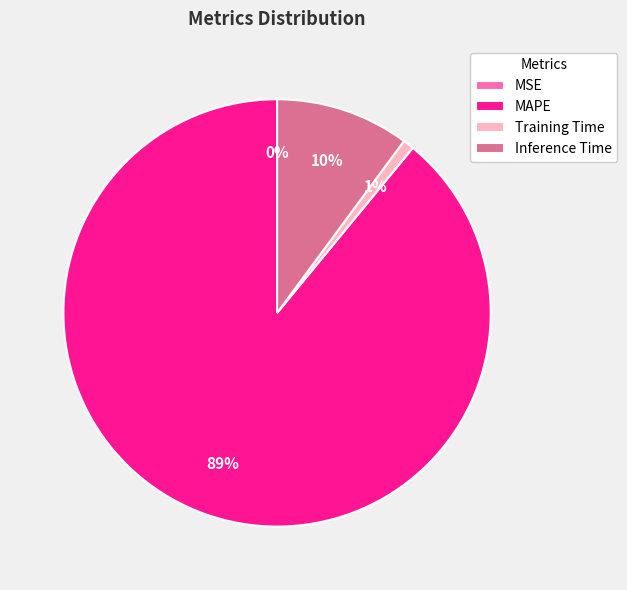

Does any single category account for the majority?

Yes